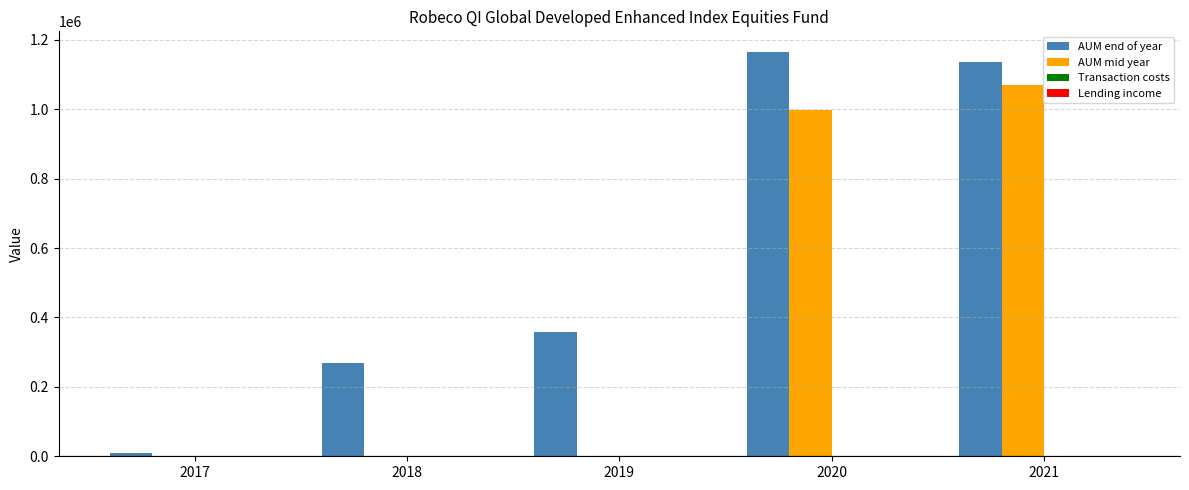

Does the chart contain stacked bars?

No